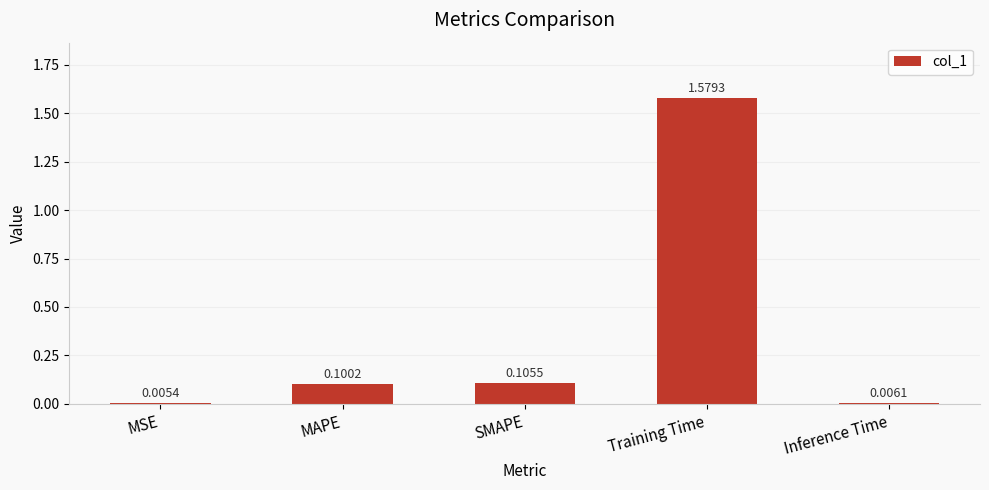

Which label corresponds to the largest value in the chart?

Training Time